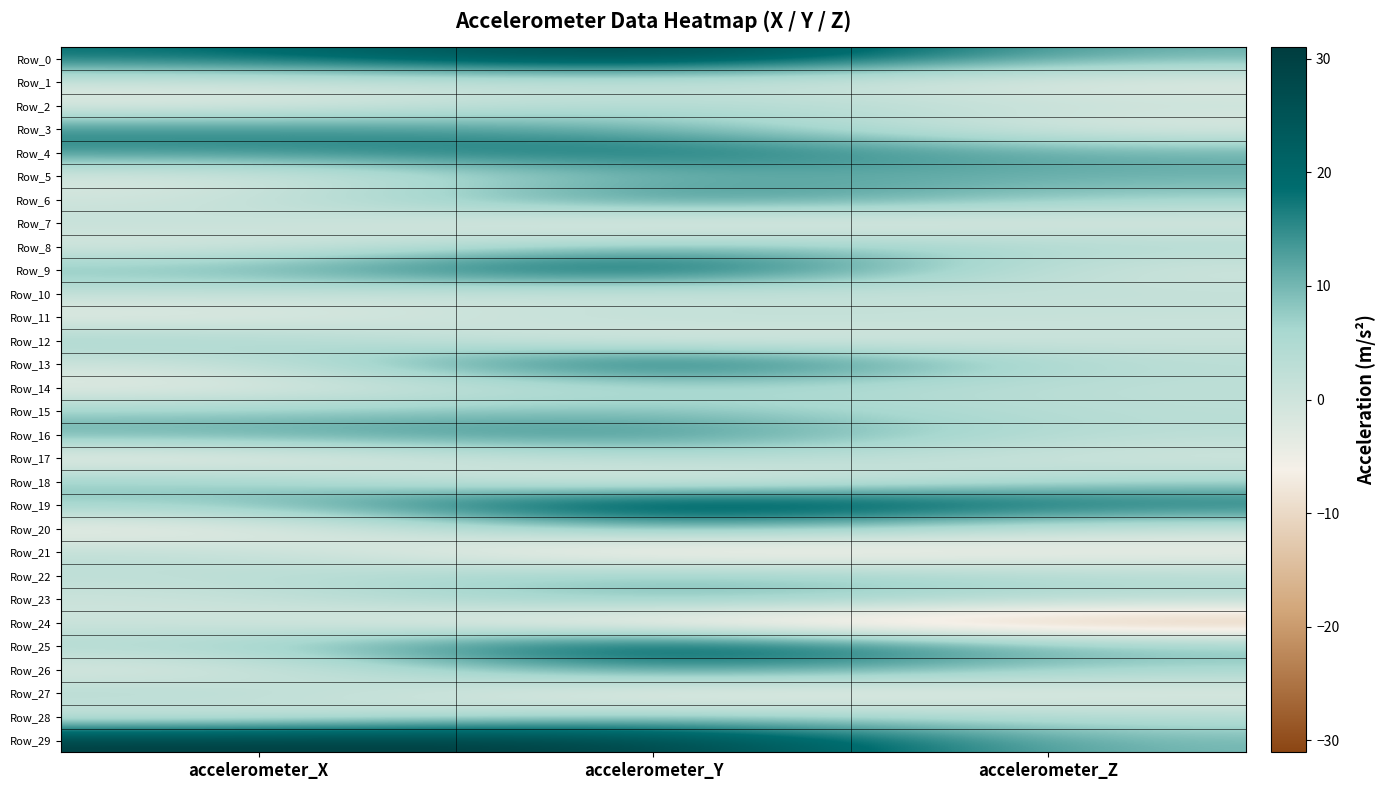

What is the total value across all series at accelerometer_Y?

303.7